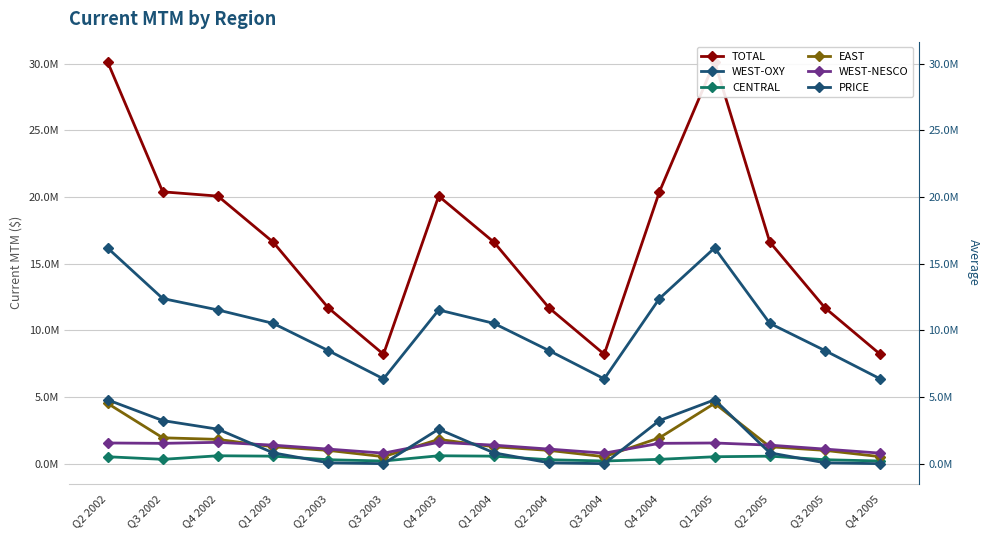

Between which two adjacent categories do CENTRAL and PRICE first intersect?

Q1 2003 and Q2 2003